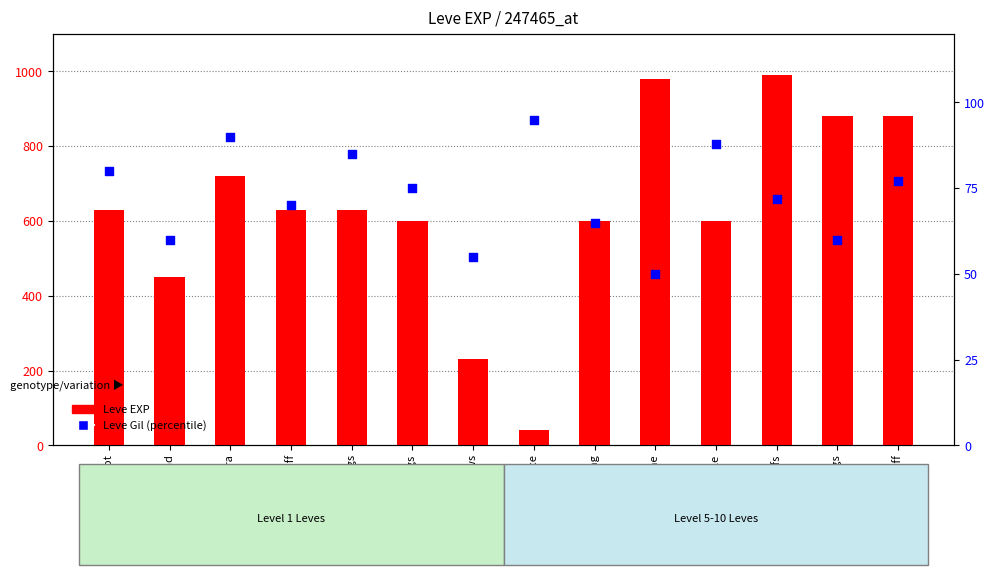

Which series reaches the maximum Y coordinate?

Leve EXP